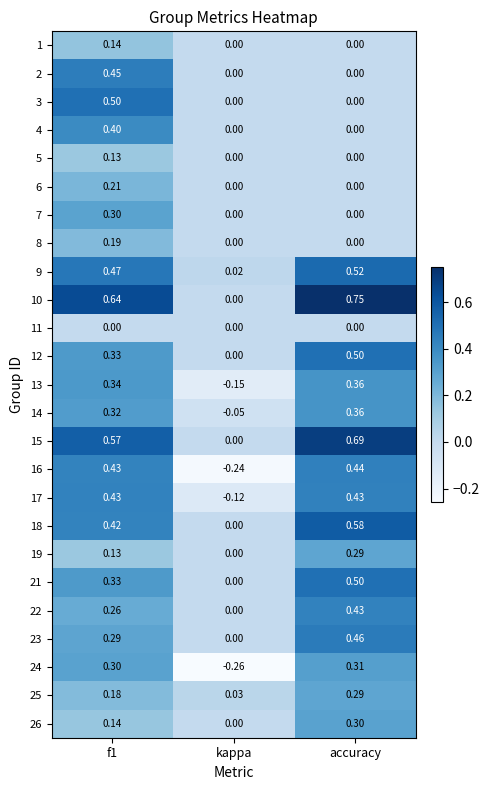

What is the total value across all series at accuracy?

7.2